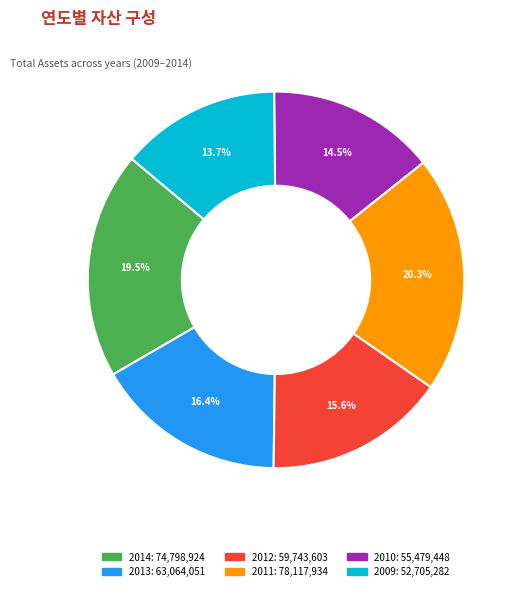

What is the ratio of the value at 2011 to the value at 2014?

1.0